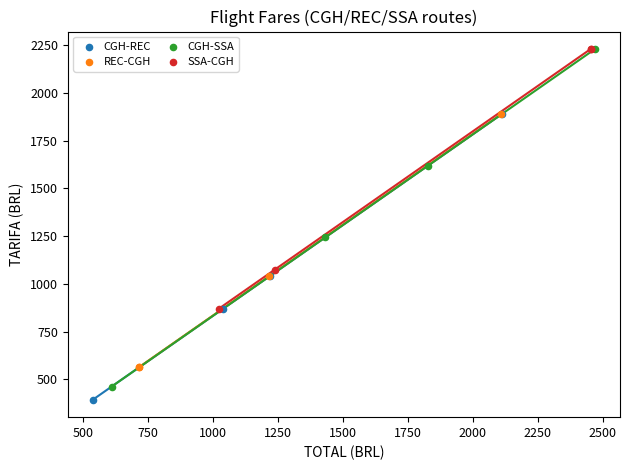

Which series has the widest spread of Y values?

CGH-SSA